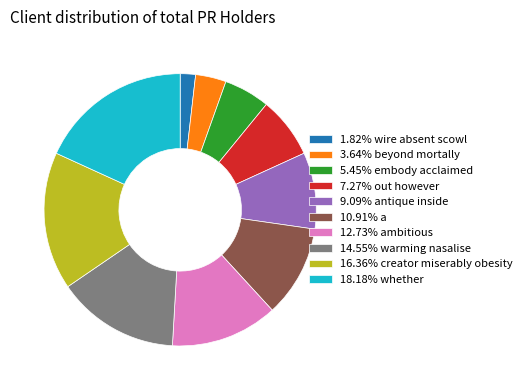

Do 14.55% warming nasalise and 18.18% whether together represent more than half of the pie?

No